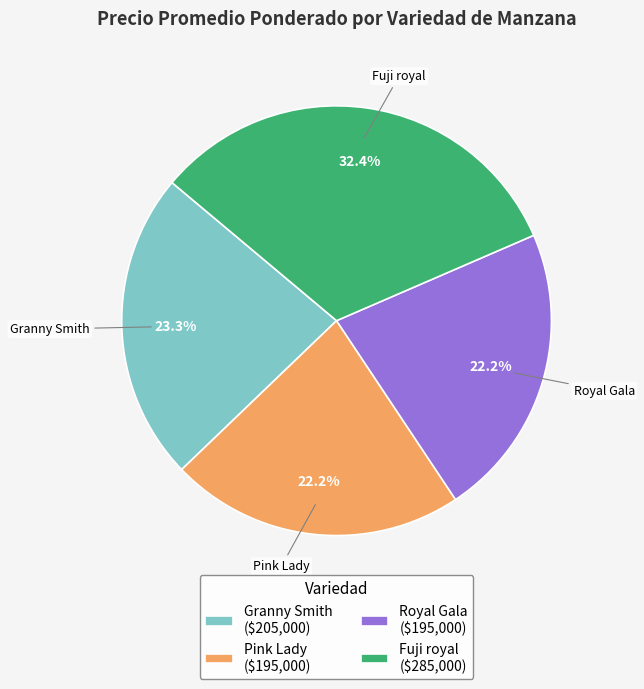

To the nearest percent, what is the average slice percentage?

25%